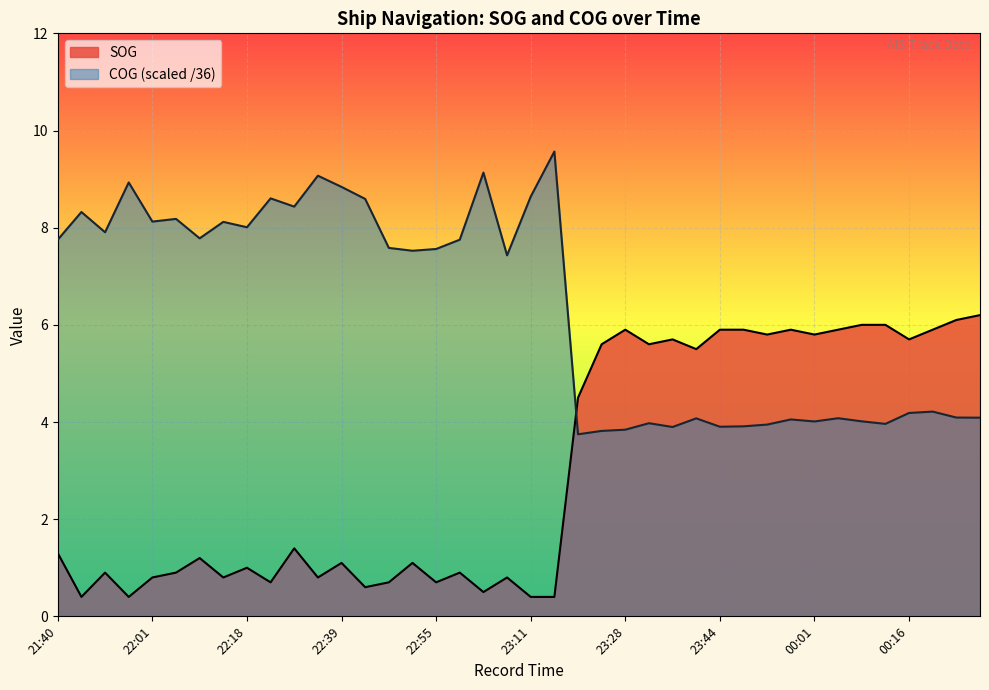

Which has a higher value, 21:40 or 23:37?

23:37